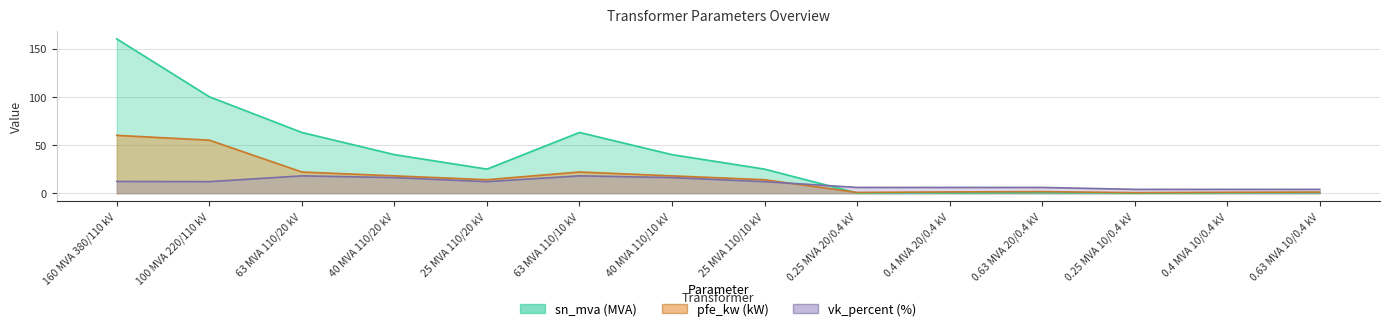

Which series changed the most between 25 MVA 110/20 kV and 0.25 MVA 10/0.4 kV?

sn_mva